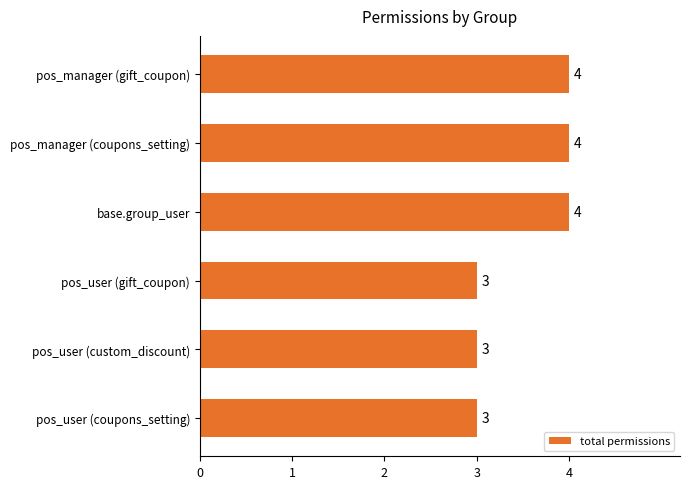

What is the greatest value displayed?

4